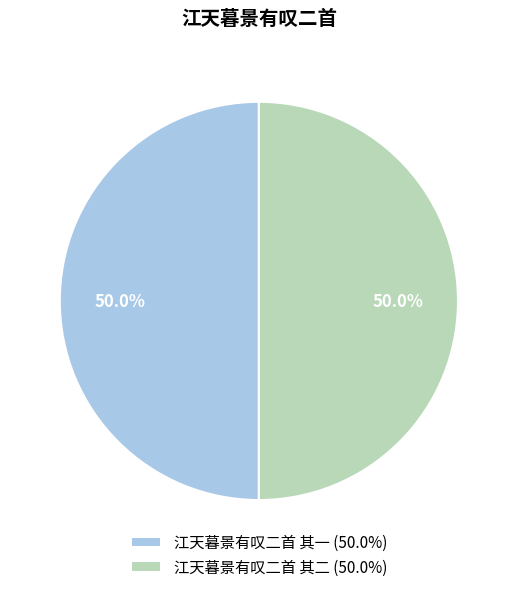

What portion of the pie excludes 江天暮景有叹二首 其一 (50.0%)?

50.0%